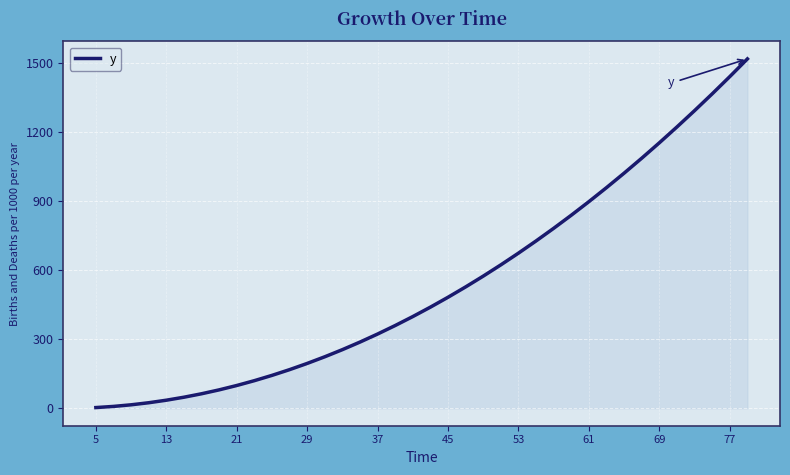

What is the average value?

540